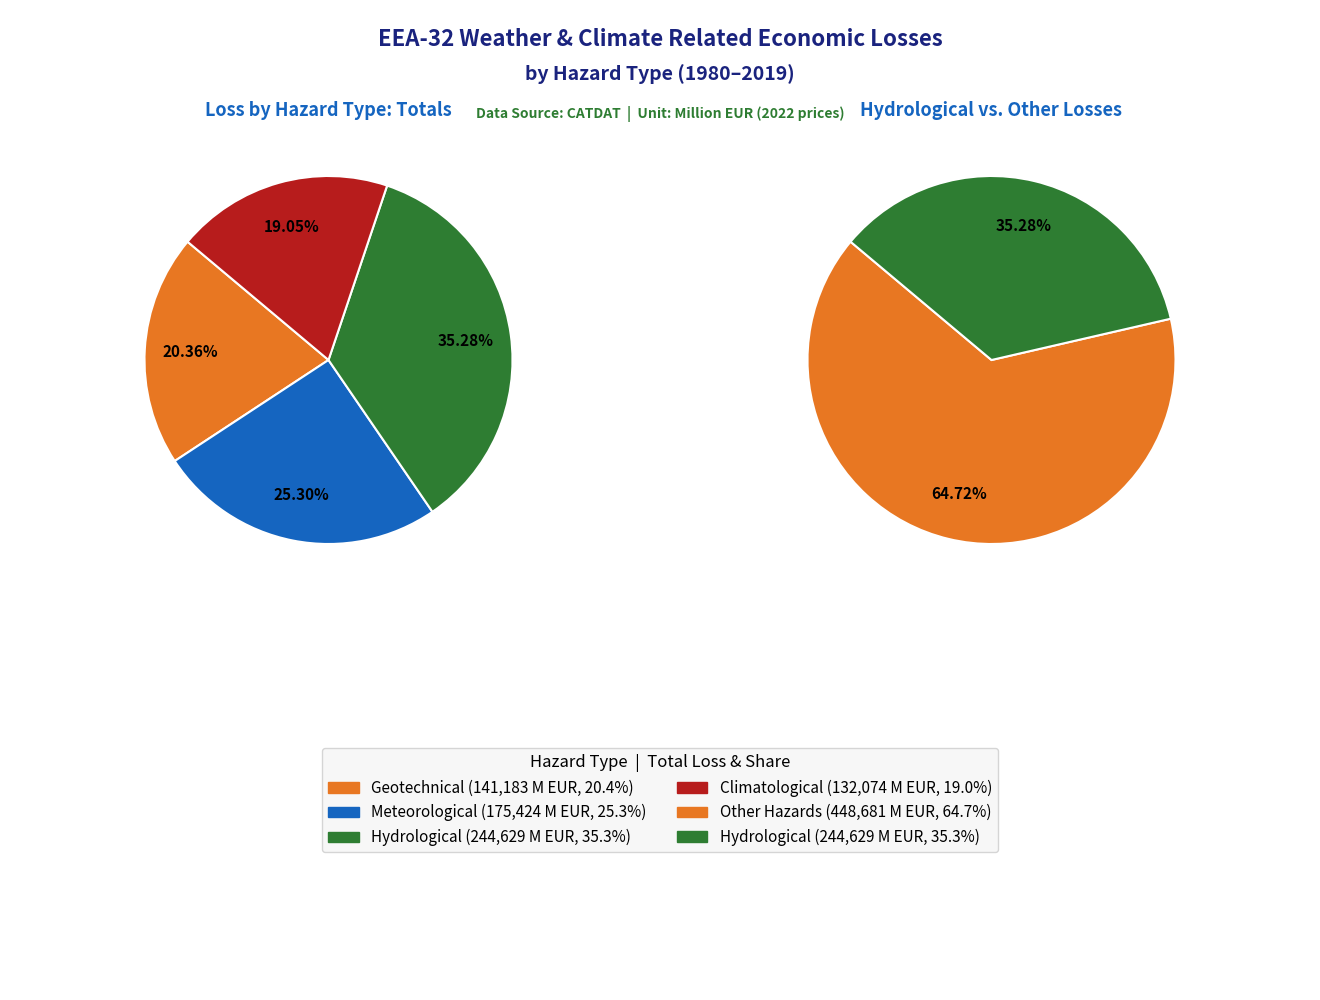

Is the sum of 7 and hydrological greater than half?

No